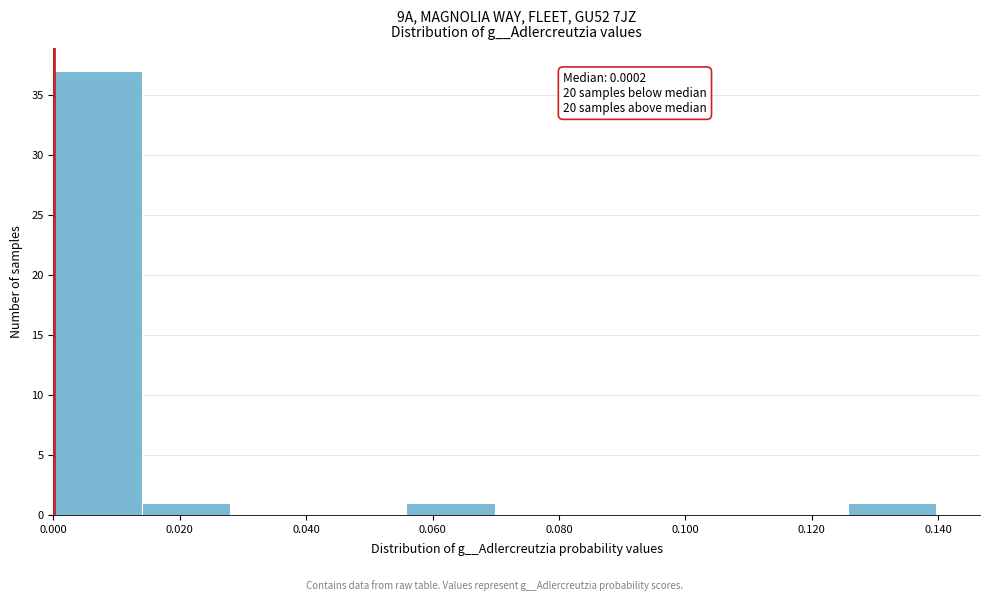

Which range on the x-axis has the tallest bar?

0.000 to 0.014